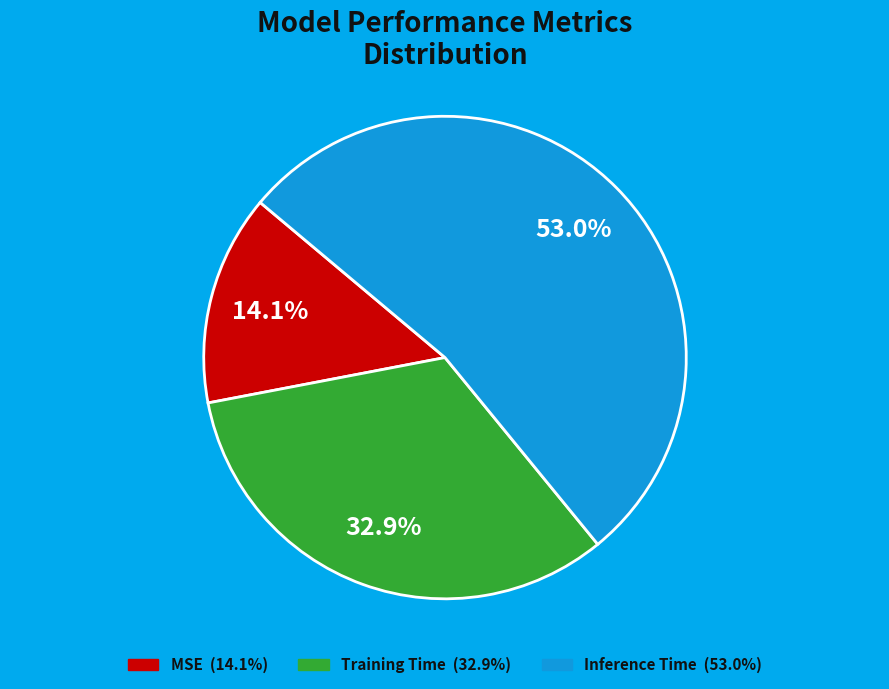

Count the number of slices in the pie.

3